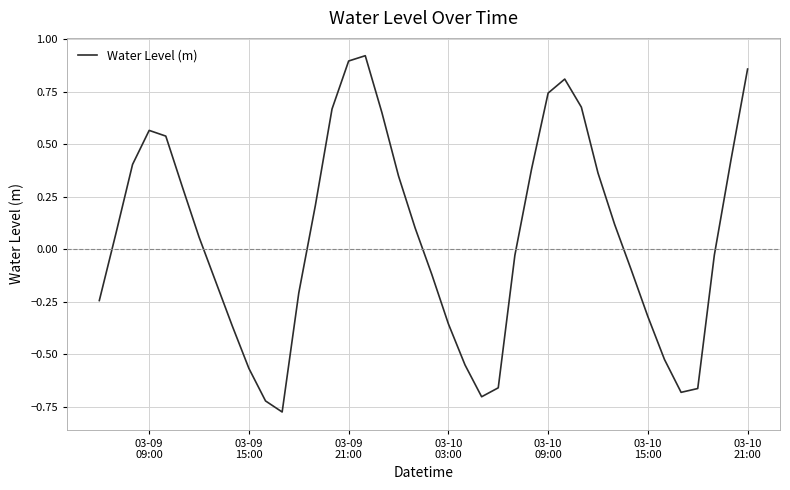

What is the difference between the maximum and minimum values?

1.7